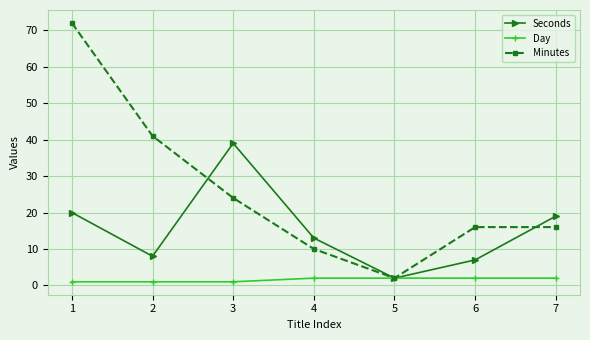

How many series are shown in this chart?

3